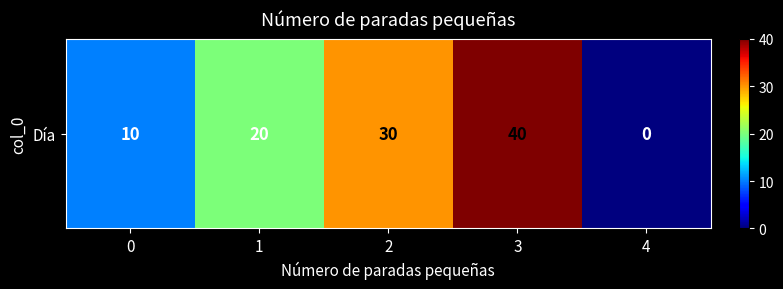

What is the change in value from 1 to 2?

+10